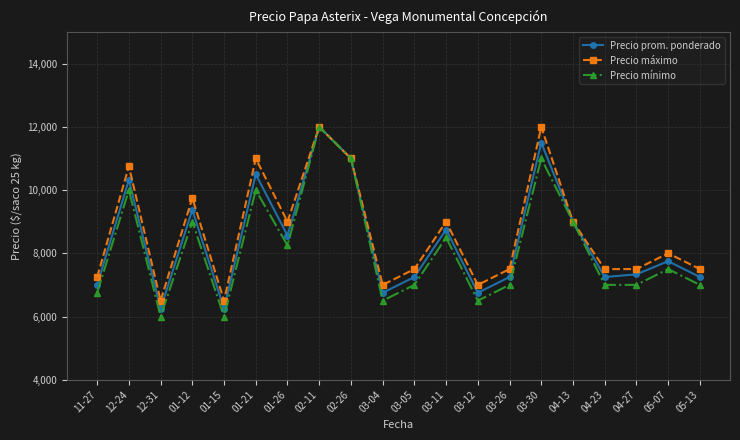

What is the label of the 17th point from the left?

04-23